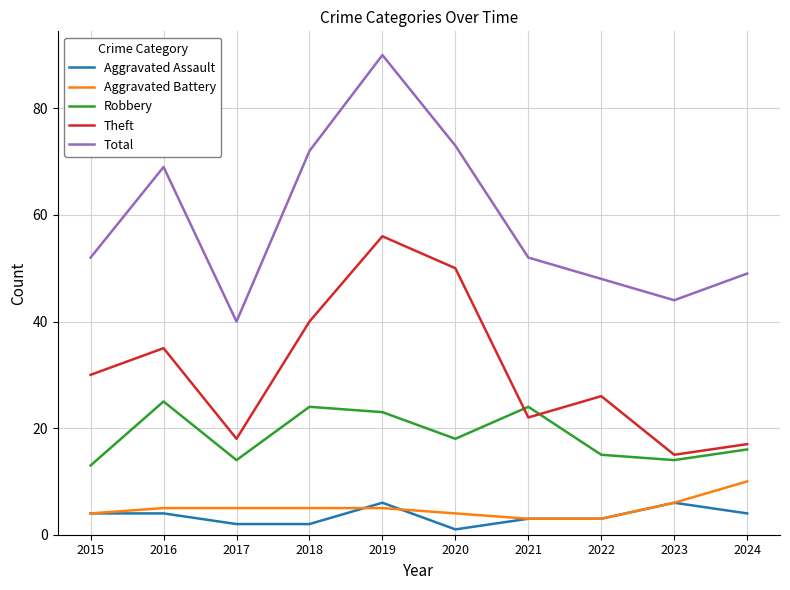

At how many categories does at least one series exceed 61?

4